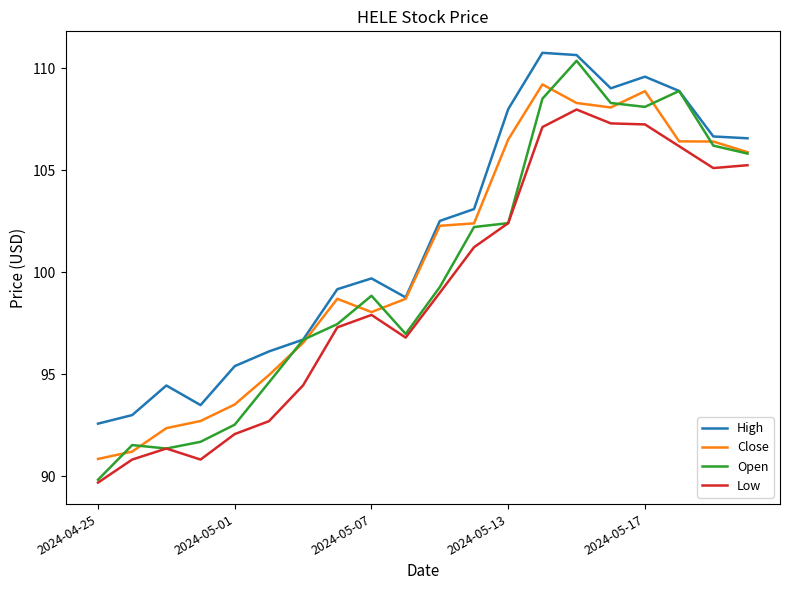

Which series has the largest range (max minus min)?

Open